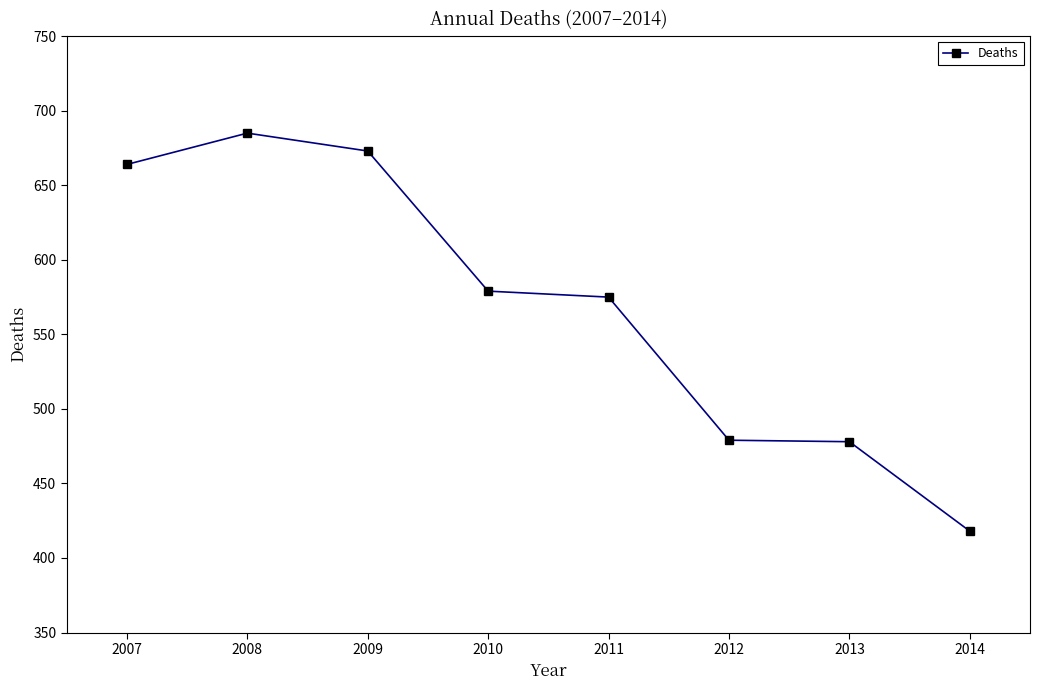

True or false: there are more than 0 points higher than both neighbors.

True